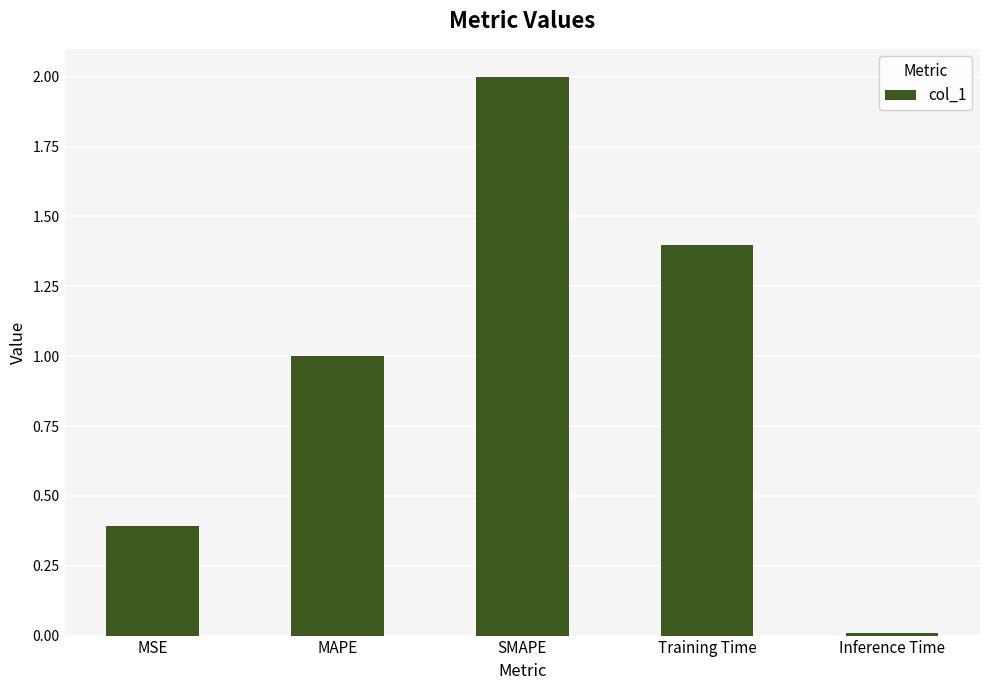

How many data points does each series have?

5